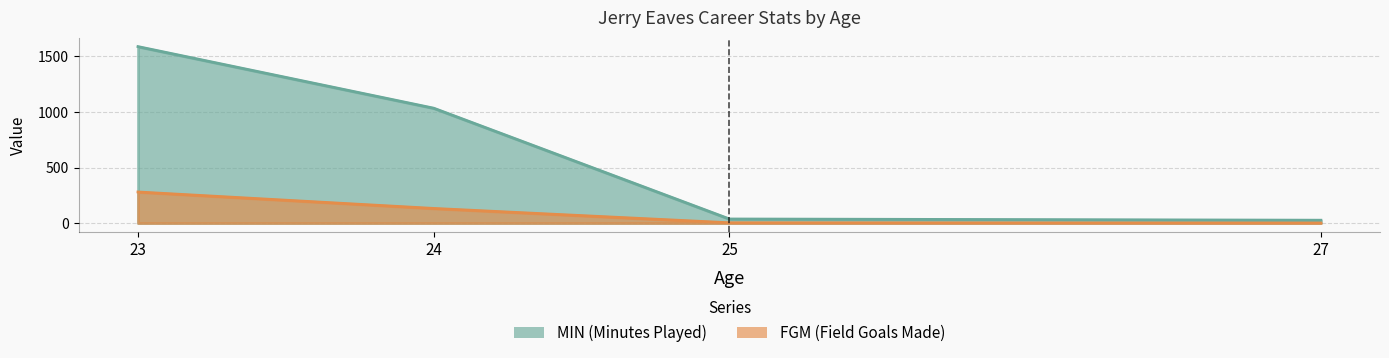

True or false: FGM and MIN intersect in this chart.

False